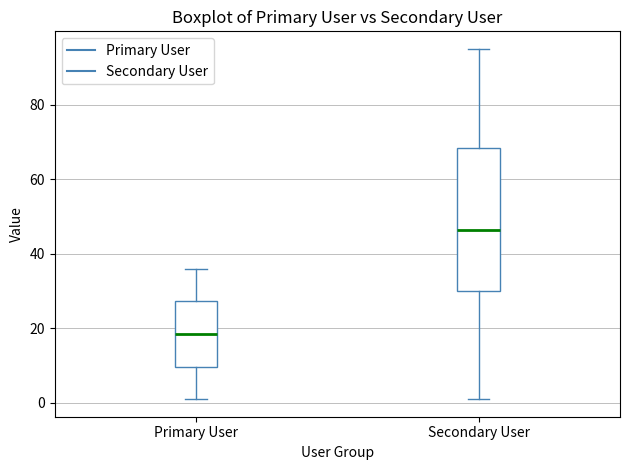

Which box has the lowest median line?

Primary User